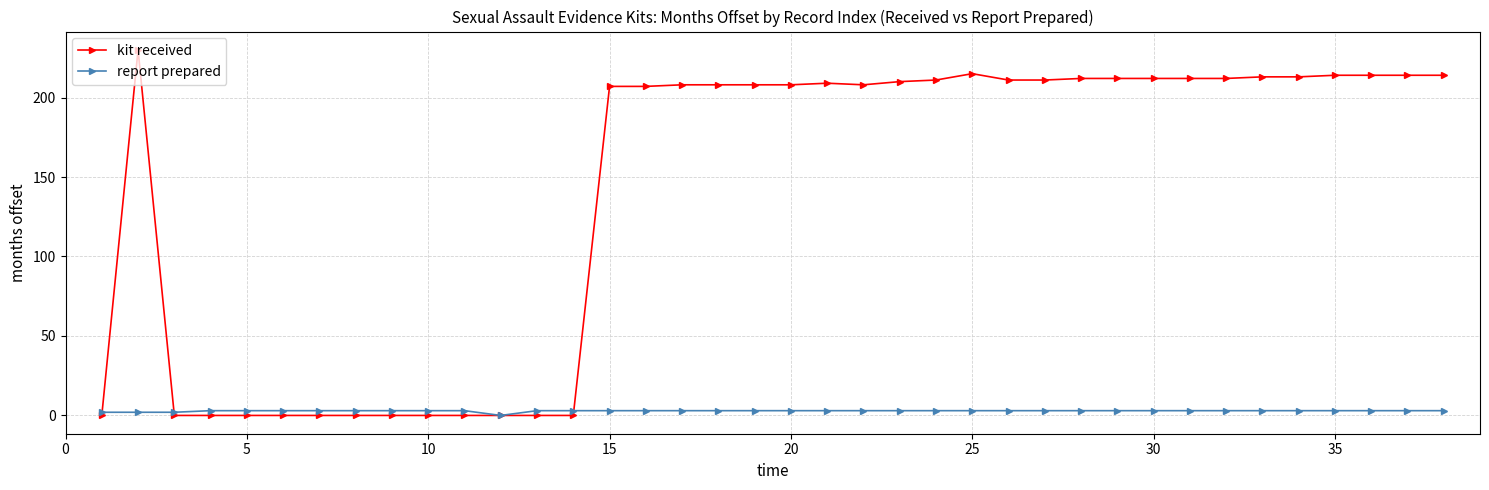

List the series in order of their overall mean, lowest first.

report prepared, kit received